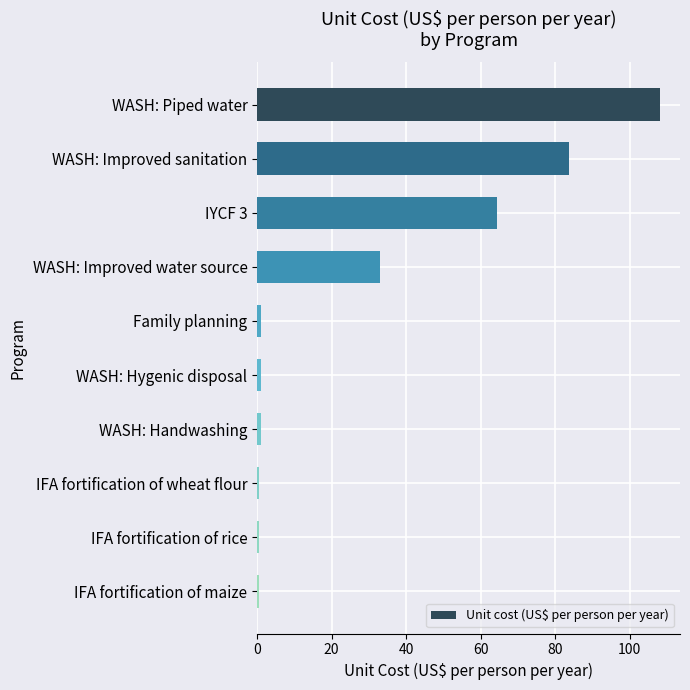

Where is the data nearest to the value 54?

IYCF 3